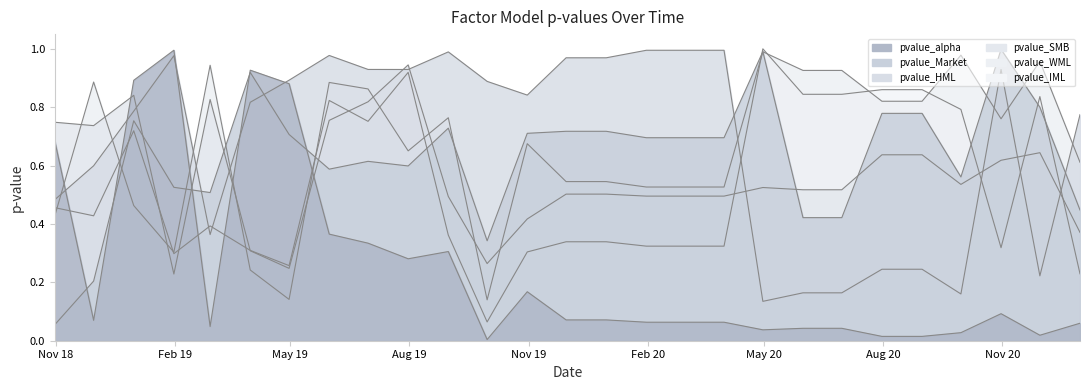

What position from the left is 2020-03-31?

18